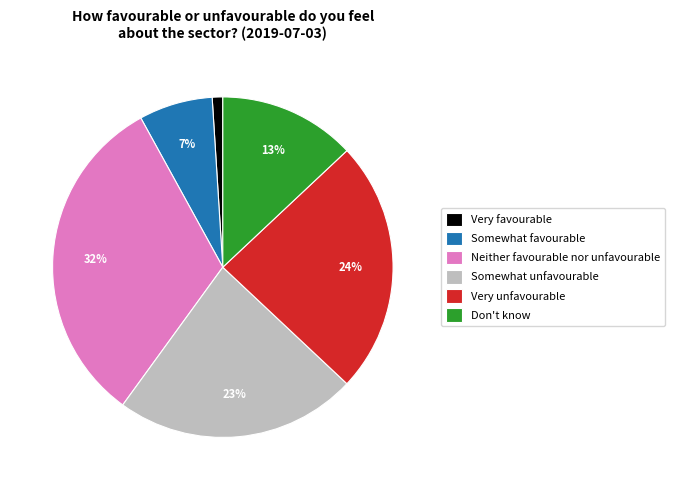

To the nearest percent, what is the average slice percentage?

17%